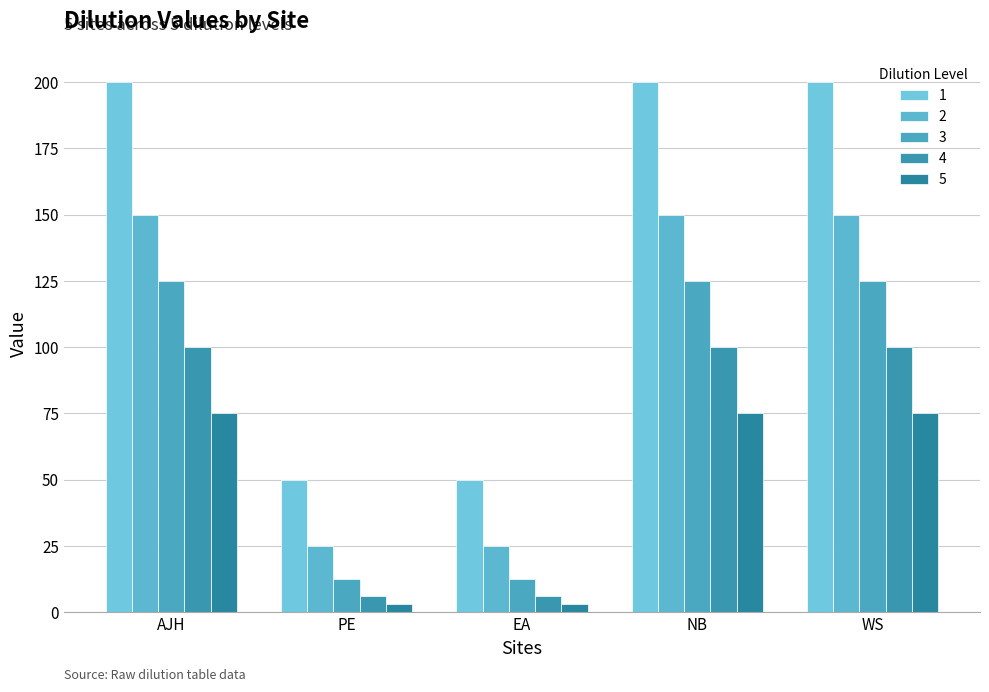

What is the label of the 4th bar from the right?

PE